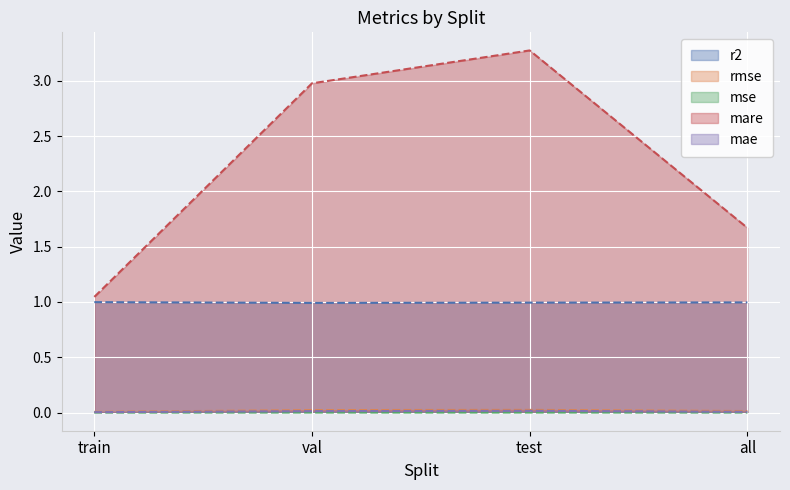

The value of mse at train is 0.0. True or false?

False